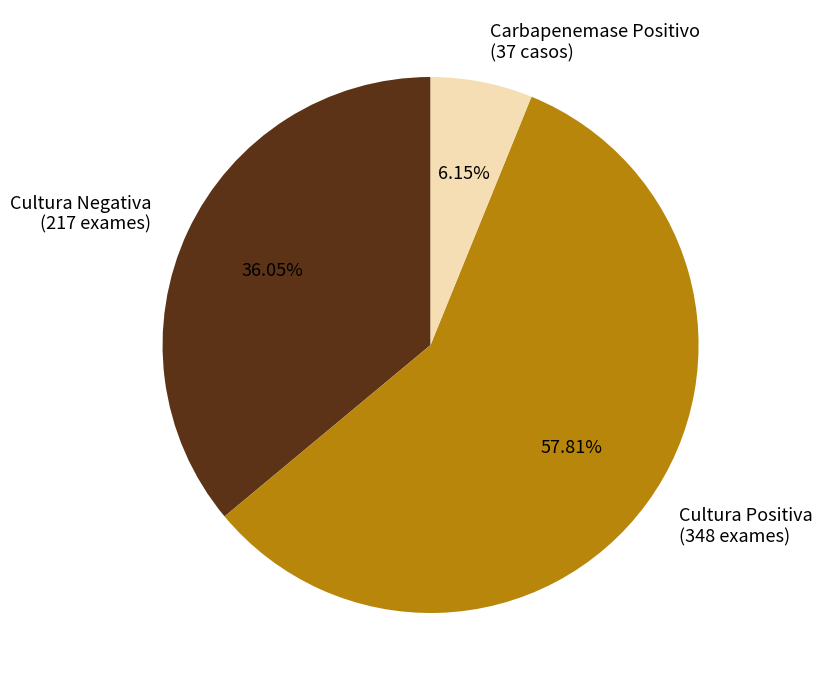

Count the number of slices in the pie.

3